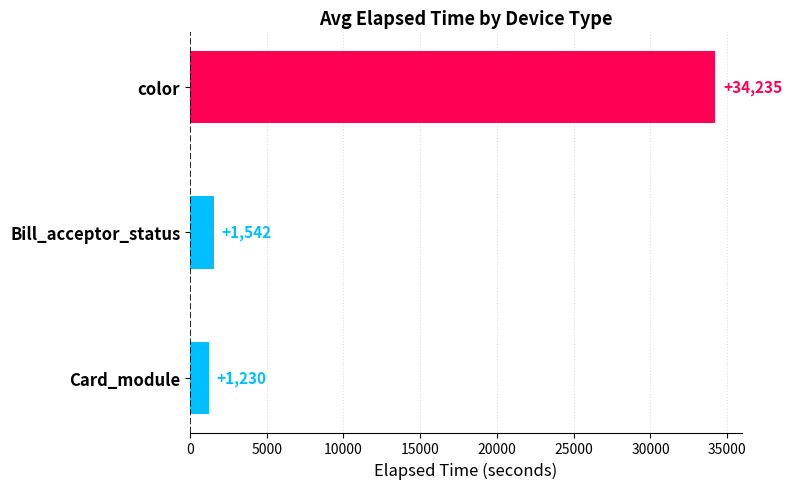

True or false: the data shows 11638.0 at color.

False